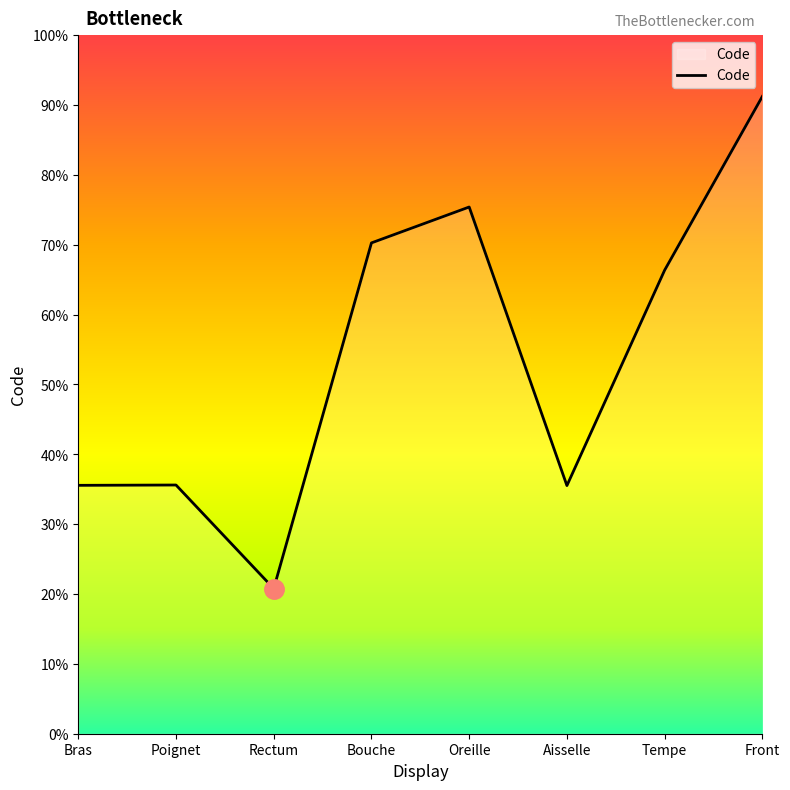

Does the chart display data point markers on the line(s)?

No